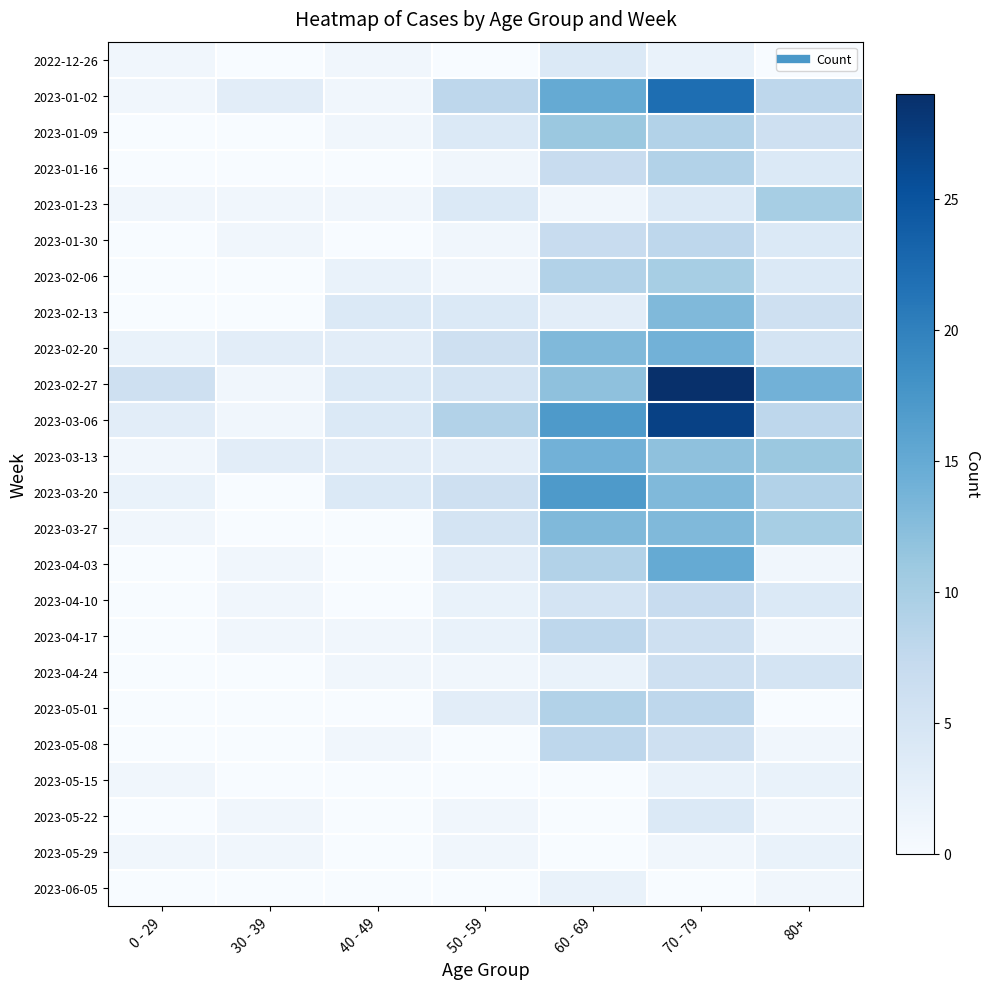

Reading left to right, what are all the values shown in this chart?

2022-12-26: 0 - 29=1	30 - 39=0	40 - 49=1	50 - 59=0	60 - 69=4	70 - 79=2	80+=0
2023-01-02: 0 - 29=1	30 - 39=3	40 - 49=1	50 - 59=8	60 - 69=15	70 - 79=22	80+=8
2023-01-09: 0 - 29=0	30 - 39=0	40 - 49=1	50 - 59=4	60 - 69=11	70 - 79=9	80+=6
2023-01-16: 0 - 29=0	30 - 39=0	40 - 49=0	50 - 59=1	60 - 69=7	70 - 79=9	80+=4
2023-01-23: 0 - 29=1	30 - 39=1	40 - 49=1	50 - 59=4	60 - 69=1	70 - 79=4	80+=10
2023-01-30: 0 - 29=0	30 - 39=1	40 - 49=0	50 - 59=1	60 - 69=7	70 - 79=8	80+=4
2023-02-06: 0 - 29=0	30 - 39=0	40 - 49=2	50 - 59=1	60 - 69=9	70 - 79=10	80+=4
2023-02-13: 0 - 29=0	30 - 39=0	40 - 49=4	50 - 59=4	60 - 69=3	70 - 79=13	80+=6
2023-02-20: 0 - 29=2	30 - 39=3	40 - 49=3	50 - 59=6	60 - 69=13	70 - 79=14	80+=5
2023-02-27: 0 - 29=6	30 - 39=1	40 - 49=4	50 - 59=5	60 - 69=12	70 - 79=29	80+=14
2023-03-06: 0 - 29=3	30 - 39=1	40 - 49=4	50 - 59=9	60 - 69=17	70 - 79=27	80+=8
2023-03-13: 0 - 29=1	30 - 39=3	40 - 49=3	50 - 59=3	60 - 69=14	70 - 79=12	80+=11
2023-03-20: 0 - 29=2	30 - 39=0	40 - 49=4	50 - 59=6	60 - 69=17	70 - 79=13	80+=9
2023-03-27: 0 - 29=1	30 - 39=0	40 - 49=0	50 - 59=5	60 - 69=13	70 - 79=13	80+=10
2023-04-03: 0 - 29=0	30 - 39=1	40 - 49=0	50 - 59=3	60 - 69=9	70 - 79=15	80+=1
2023-04-10: 0 - 29=0	30 - 39=1	40 - 49=0	50 - 59=2	60 - 69=5	70 - 79=7	80+=4
2023-04-17: 0 - 29=0	30 - 39=1	40 - 49=1	50 - 59=2	60 - 69=8	70 - 79=6	80+=1
2023-04-24: 0 - 29=0	30 - 39=0	40 - 49=1	50 - 59=1	60 - 69=2	70 - 79=6	80+=5
2023-05-01: 0 - 29=0	30 - 39=0	40 - 49=0	50 - 59=3	60 - 69=9	70 - 79=8	80+=0
2023-05-08: 0 - 29=0	30 - 39=0	40 - 49=1	50 - 59=0	60 - 69=8	70 - 79=6	80+=1
2023-05-15: 0 - 29=1	30 - 39=0	40 - 49=0	50 - 59=0	60 - 69=0	70 - 79=2	80+=2
2023-05-22: 0 - 29=0	30 - 39=1	40 - 49=0	50 - 59=1	60 - 69=0	70 - 79=4	80+=1
2023-05-29: 0 - 29=1	30 - 39=1	40 - 49=0	50 - 59=1	60 - 69=0	70 - 79=1	80+=2
2023-06-05: 0 - 29=0	30 - 39=0	40 - 49=0	50 - 59=0	60 - 69=2	70 - 79=0	80+=1